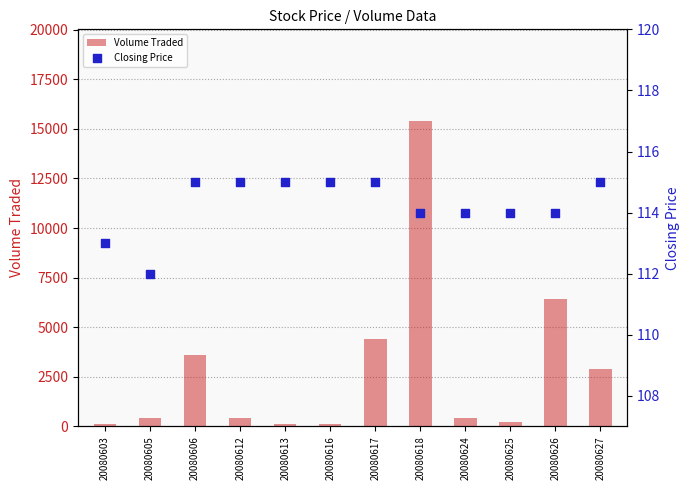

Which series contains the lowest Y value?

Volume Traded